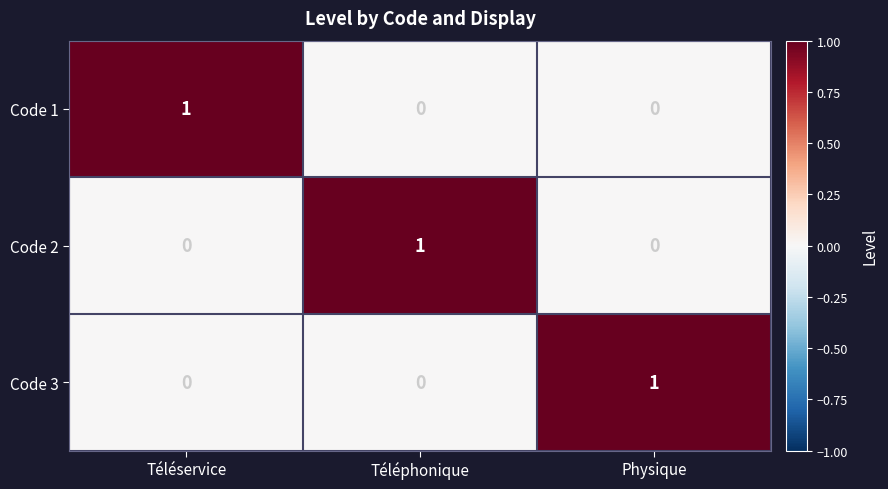

Reading left to right, transcribe all the data shown in this chart.

Code 1: 1	0	0
Code 2: 0	1	0
Code 3: 0	0	1